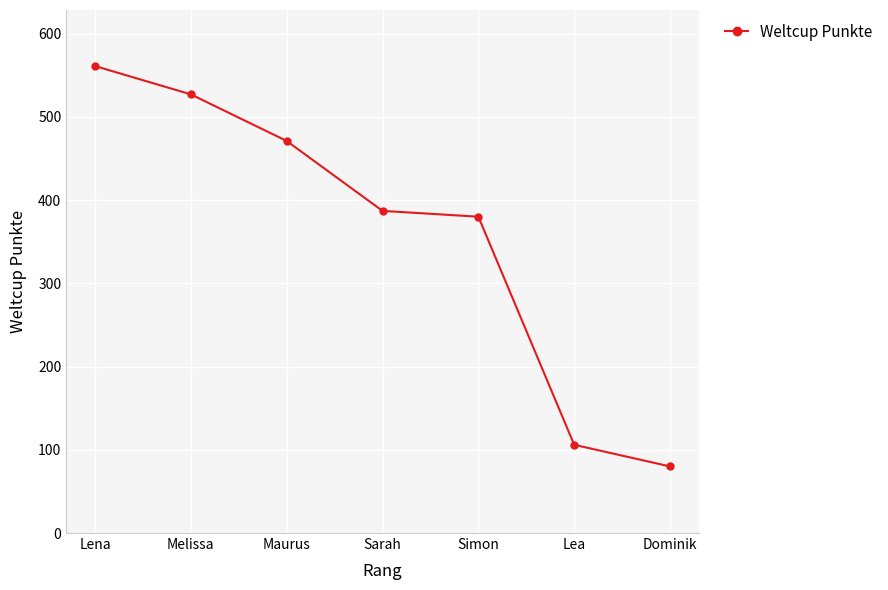

What position from the left is Lena?

1